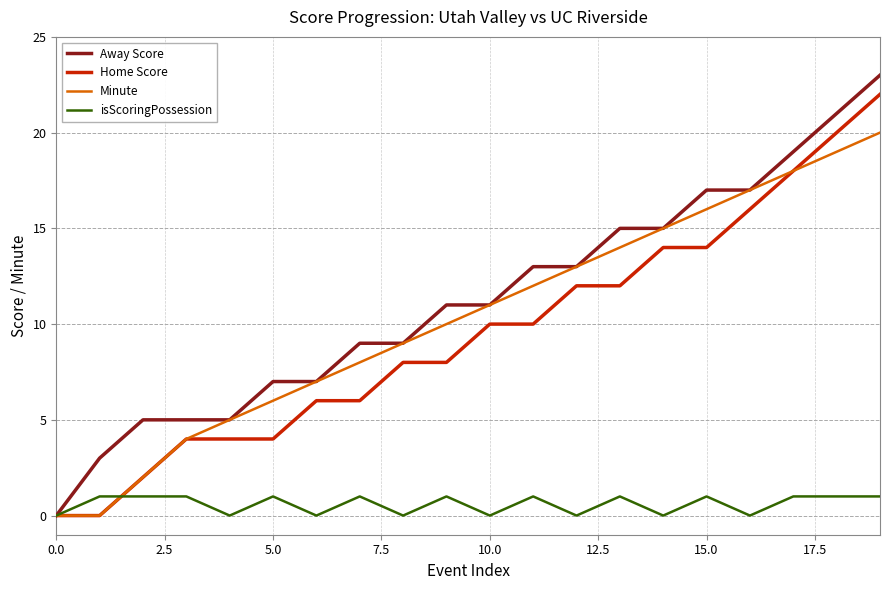

What are all the series names shown in the legend?

Away Score, Home Score, Minute, isScoringPossession